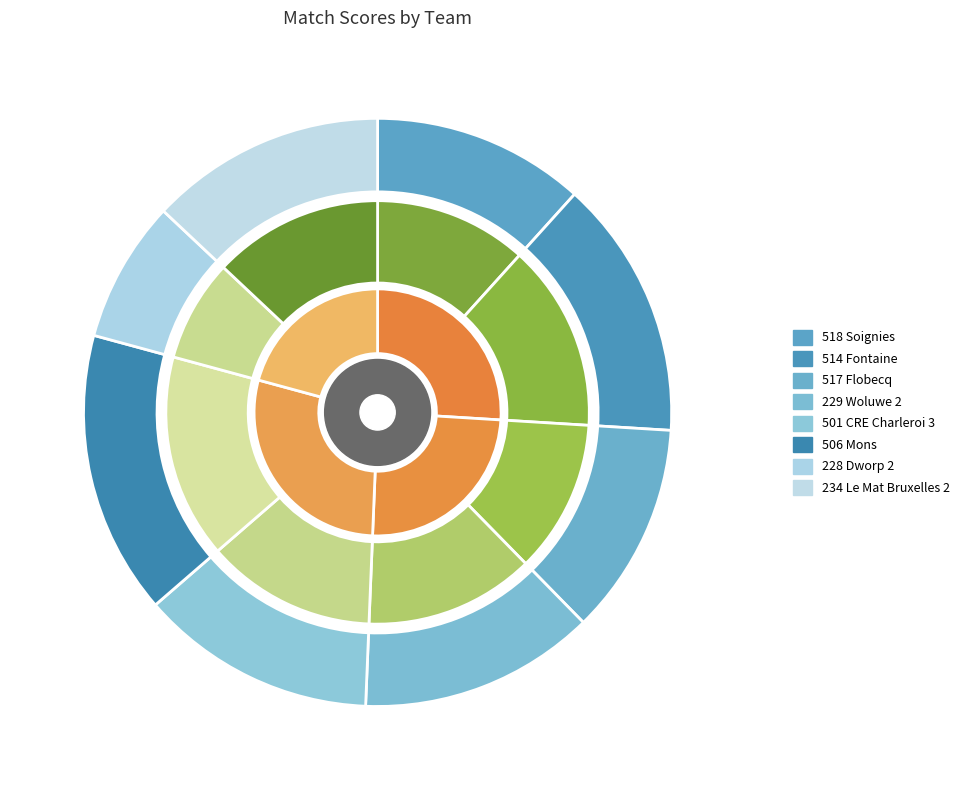

What percentage is the 229 Woluwe 2 slice, to the nearest percent?

13%